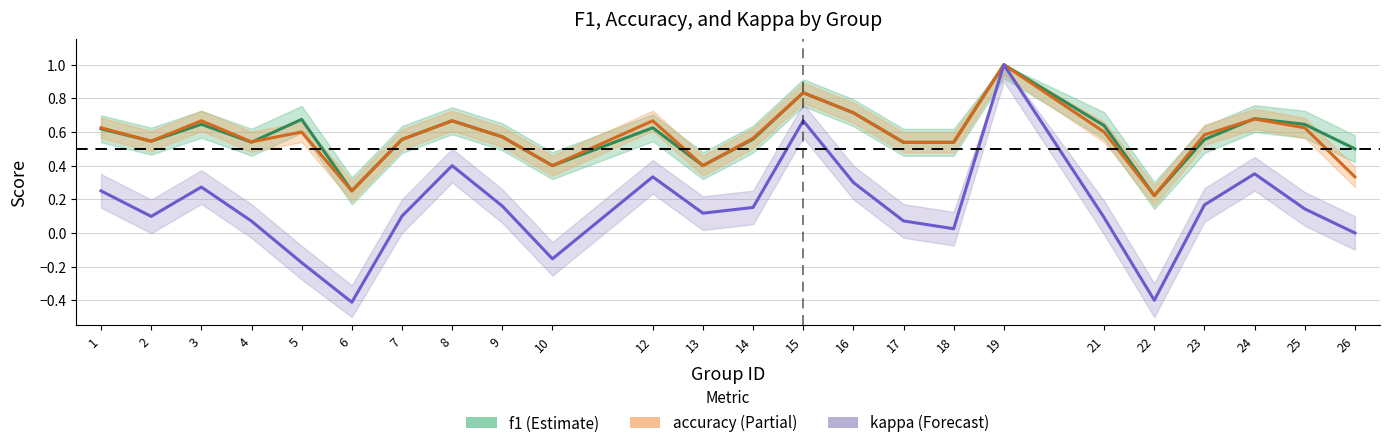

Which series has the largest range (max minus min)?

kappa